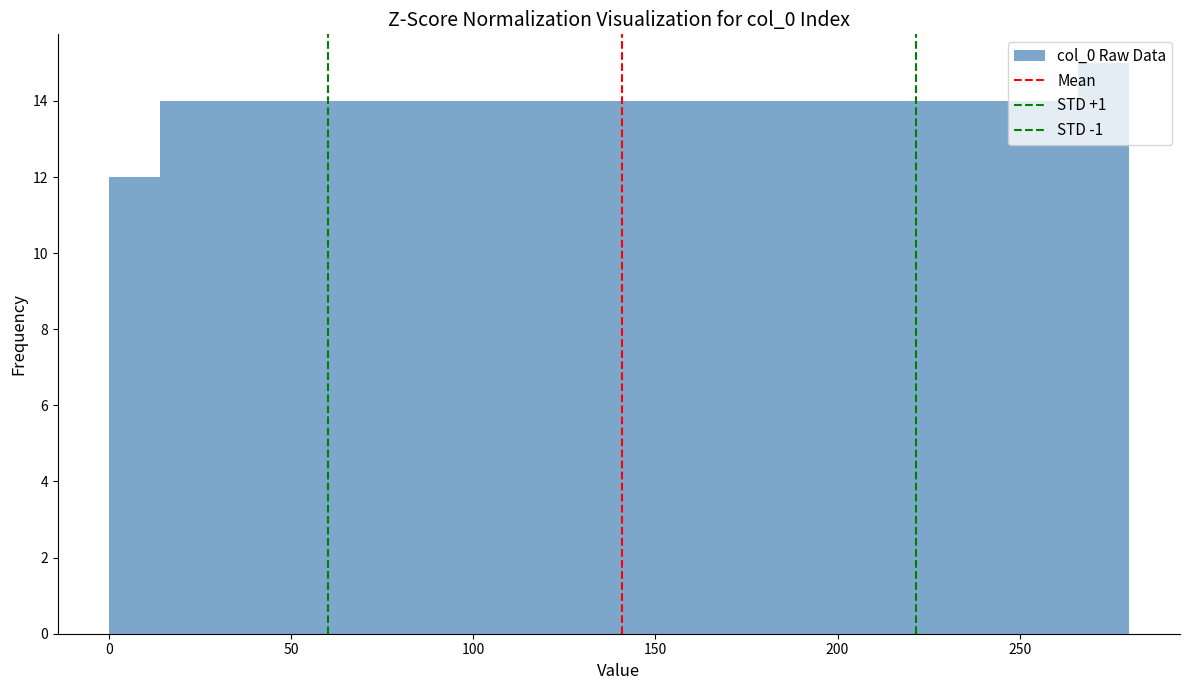

Read against the x-axis, roughly where is the centre of the tallest bar?

275